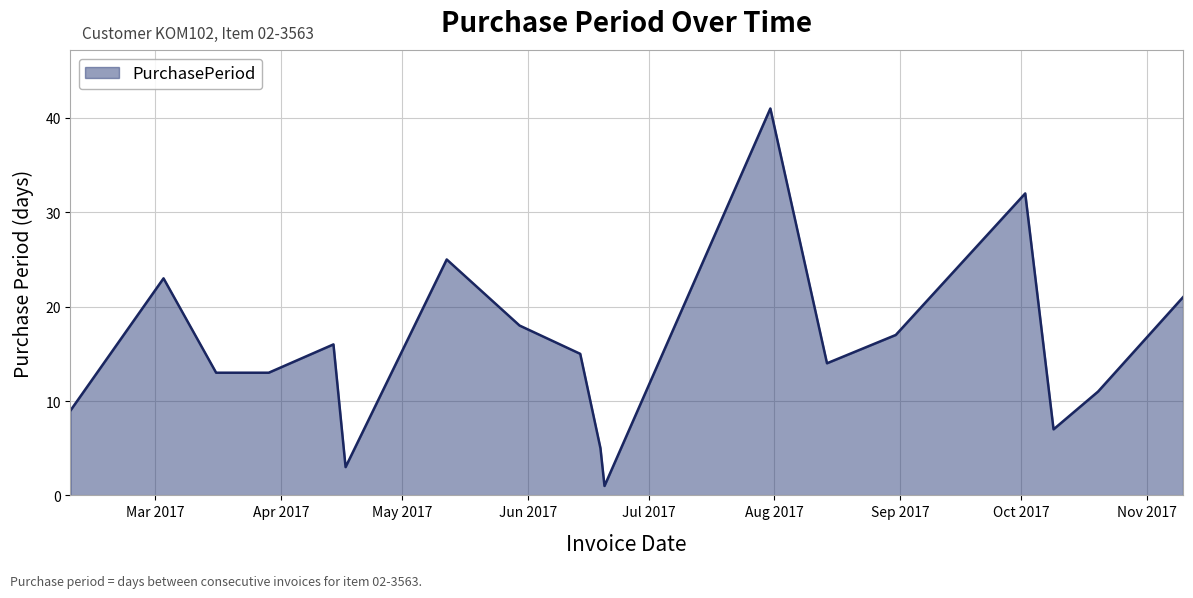

What is the difference between the maximum and minimum values?

40